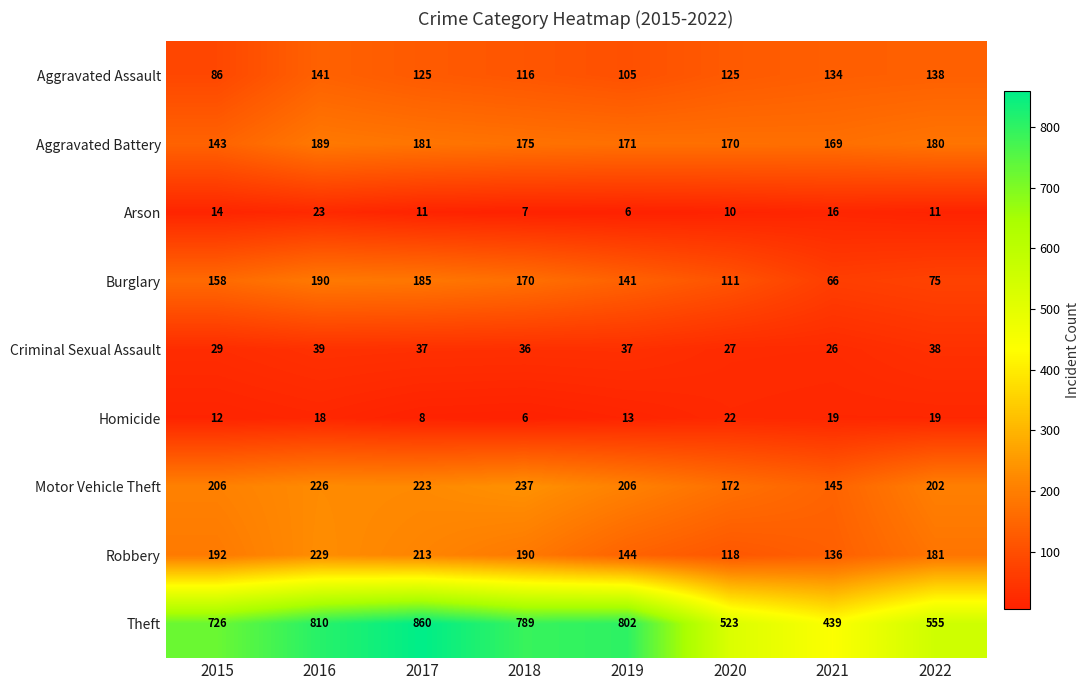

At how many categories does at least one series exceed 155?

8